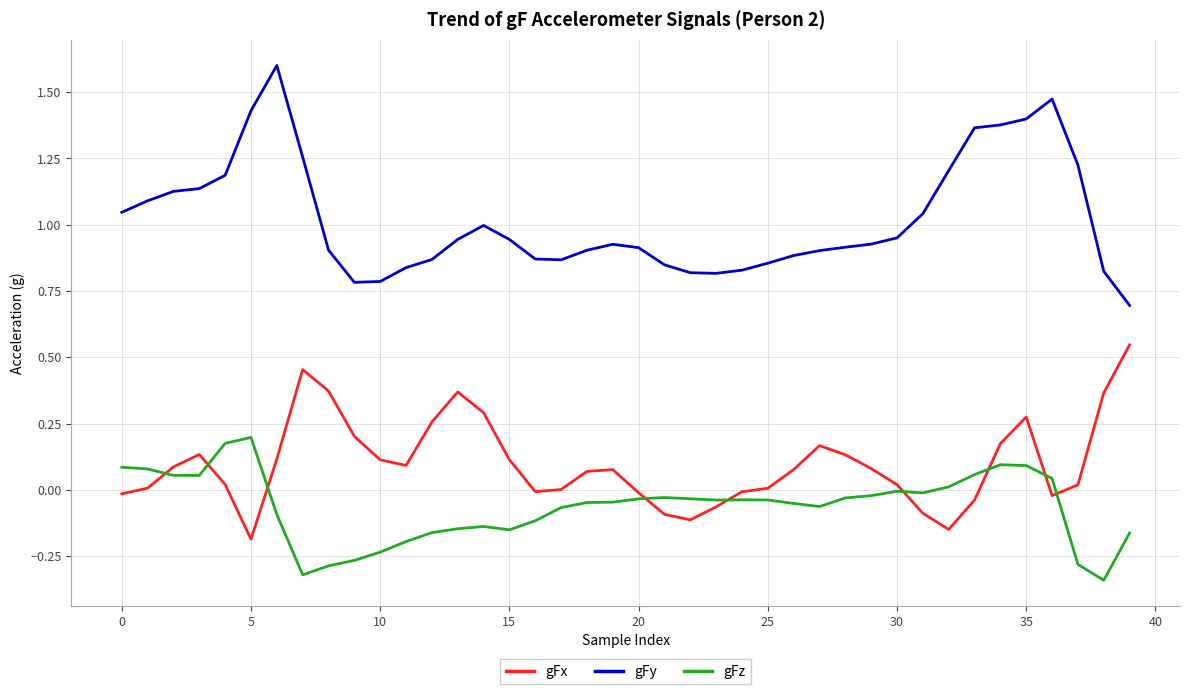

True or false: gFx has more than 2 interior local peaks.

True